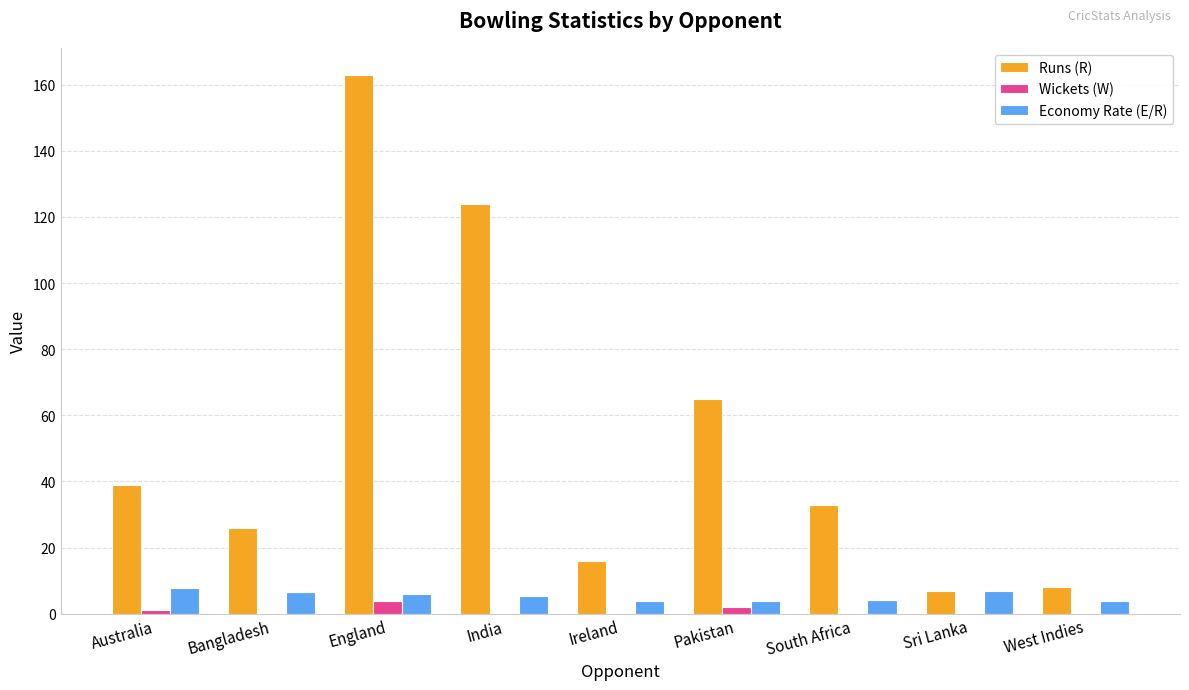

Count the number of categories in the chart.

9